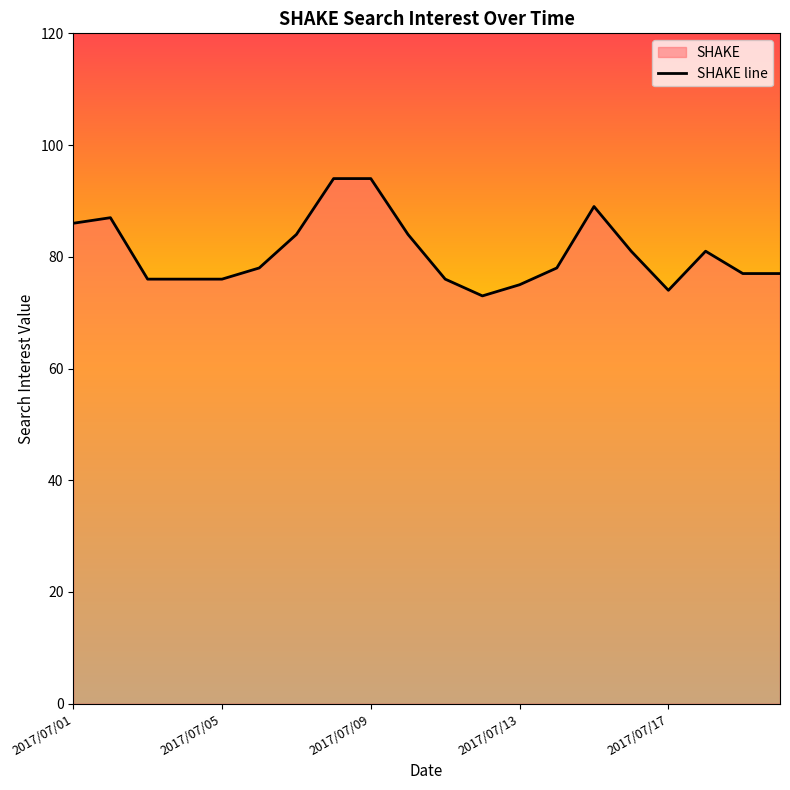

Is it true that the value at 2017/07/17 is 74?

True